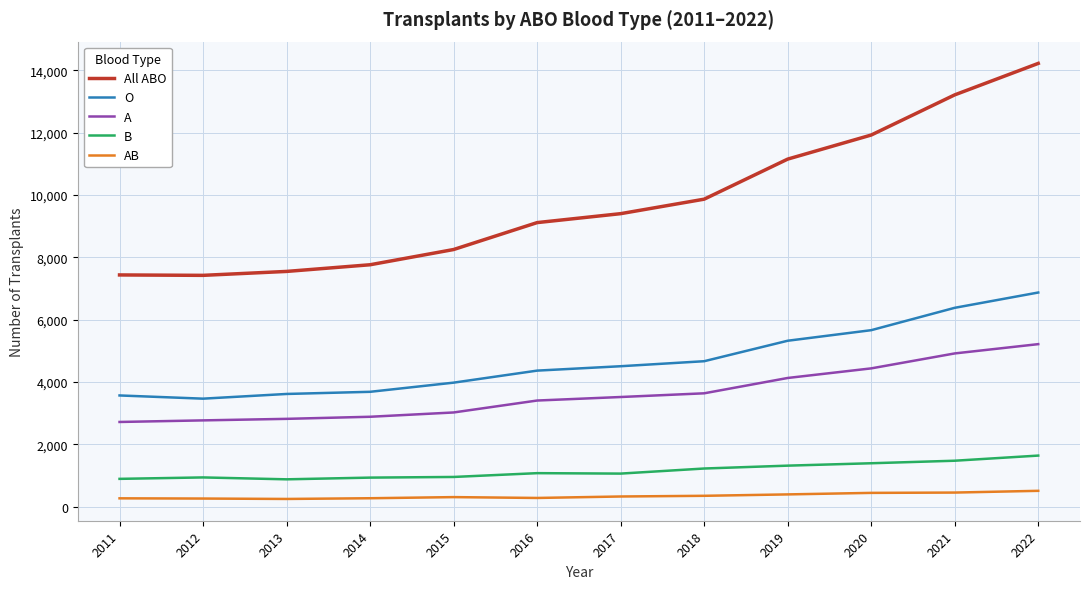

Is the value of A at 2016 greater than the value of O at 2019?

No